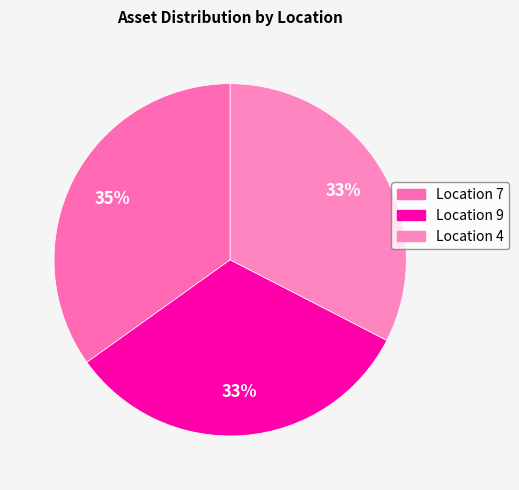

What is the largest slice in the pie chart?

7